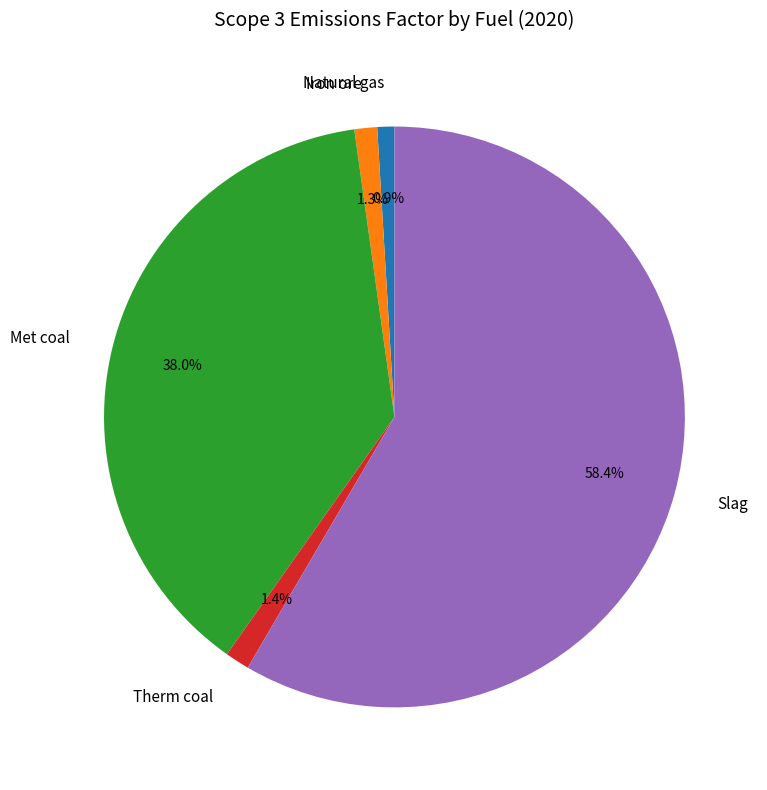

True or false: Met coal accounts for 38% of the total.

True